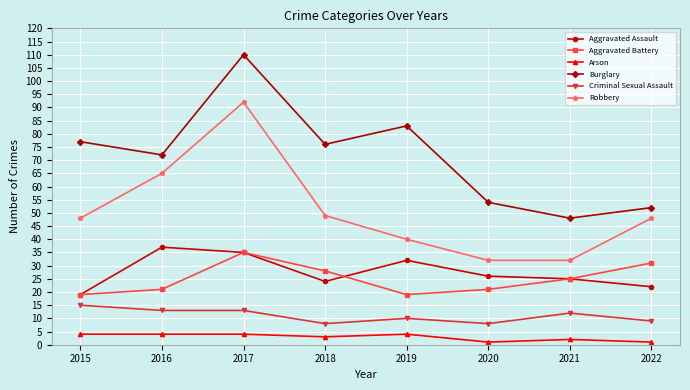

Is the value of Burglary at 2022 greater than the value of Aggravated Battery at 2020?

Yes